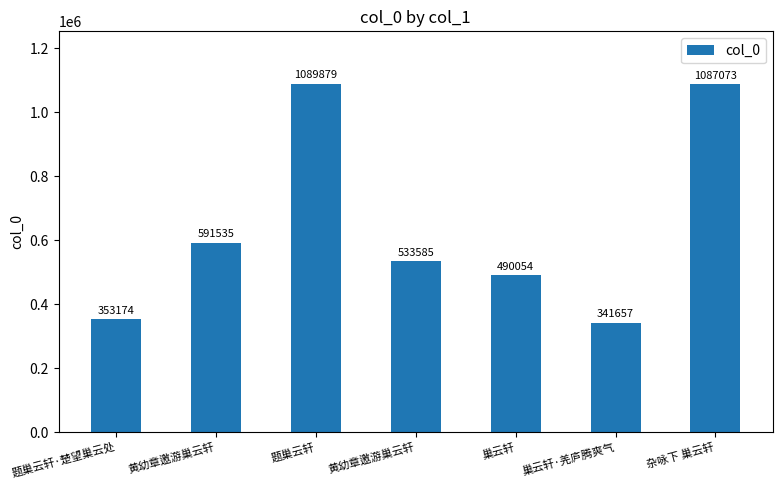

Rank the categories by value from lowest to highest.

巢云轩·羌庐腾爽气, 题巢云轩·楚望巢云处, 巢云轩, 黄幼章邀游巢云轩, 黄幼章邀游巢云轩, 杂咏下 巢云轩, 题巢云轩